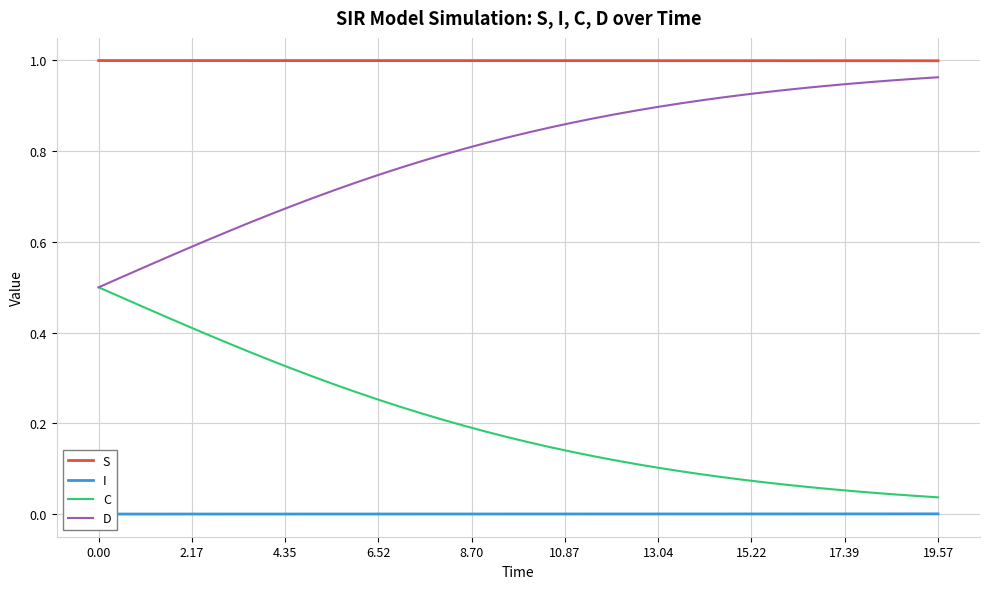

True or false: C and S intersect in this chart.

False